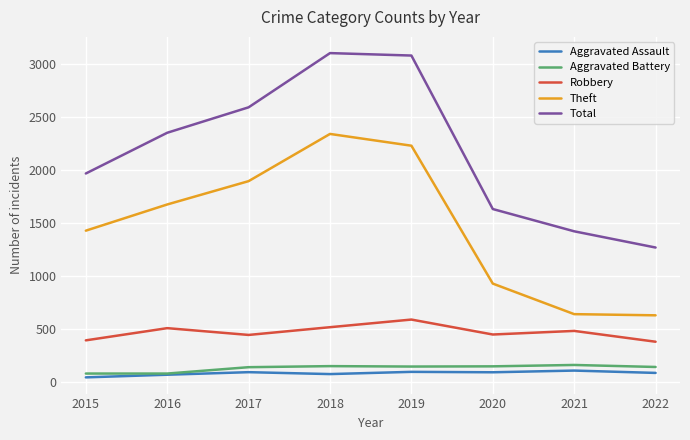

What are all the series names shown in the legend?

Aggravated Assault, Aggravated Battery, Robbery, Theft, Total